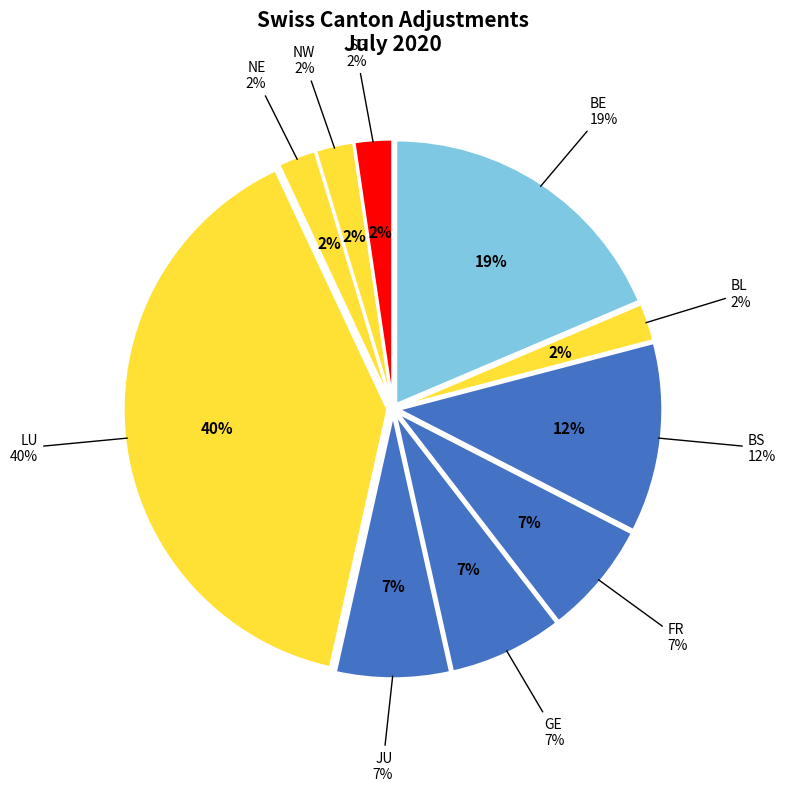

Does BS represent more than half of the total?

No